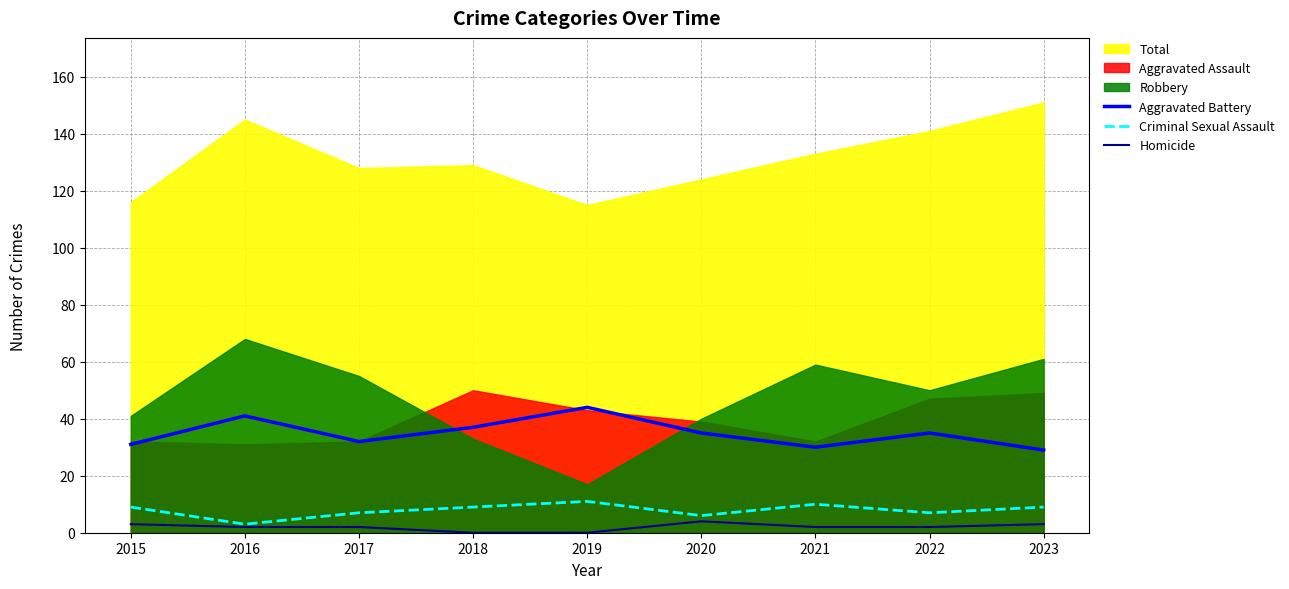

Rank the categories by Aggravated Battery value from highest to lowest.

2019, 2016, 2018, 2020, 2022, 2017, 2015, 2021, 2023